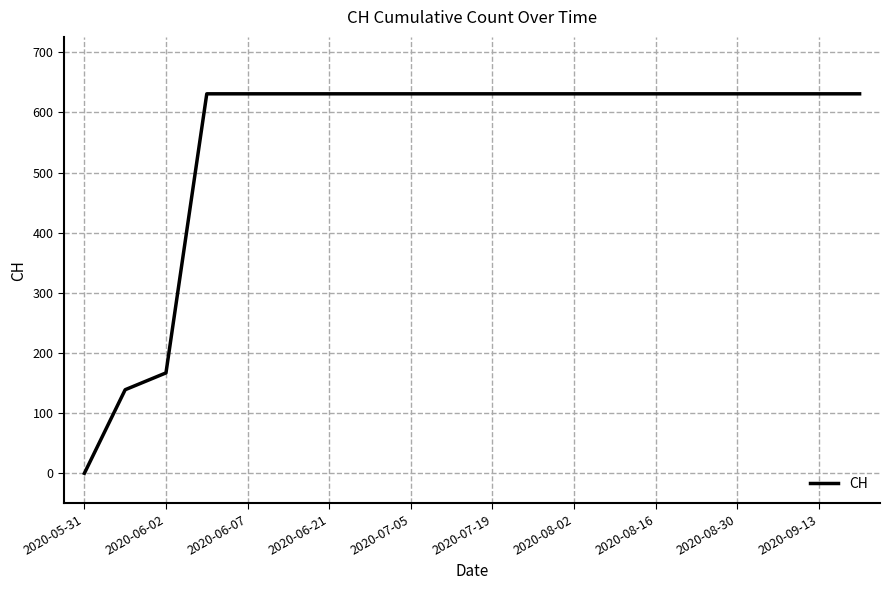

How many lines are shown in the chart?

1